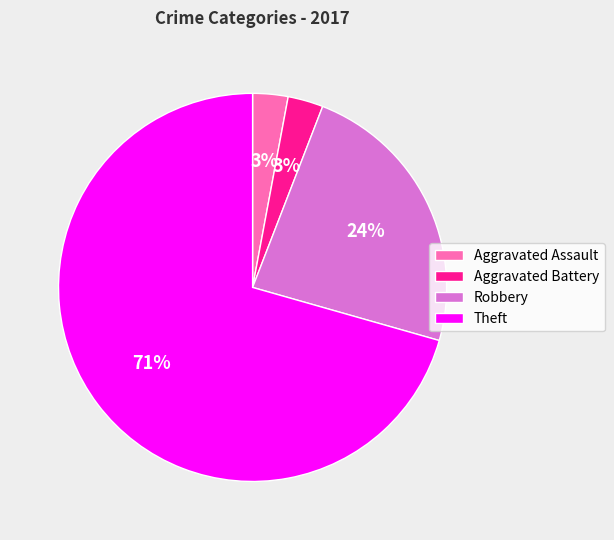

Does Robbery represent more than half of the total?

No